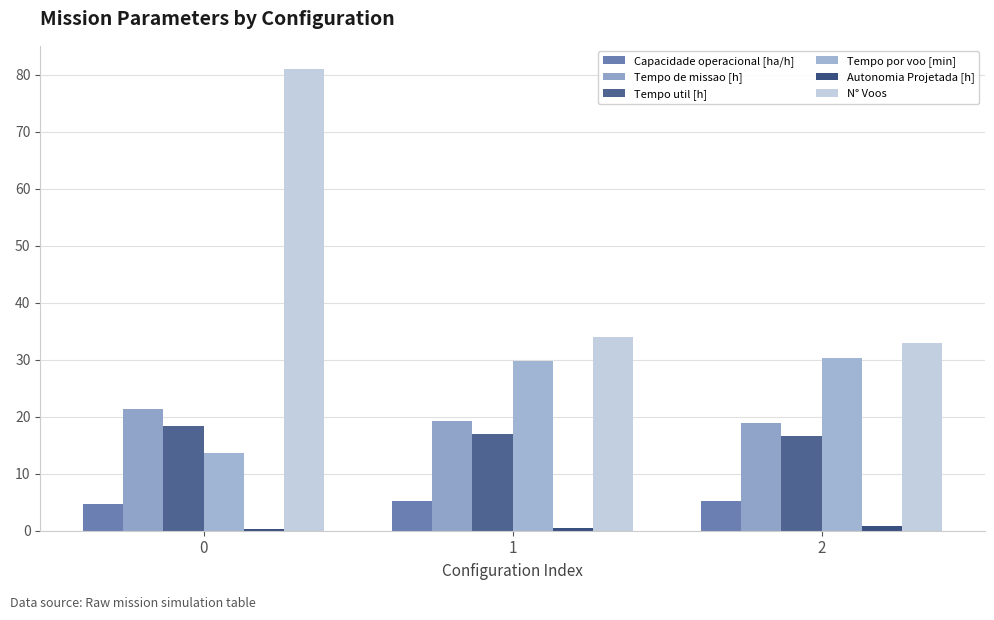

How many bars are there in total?

18